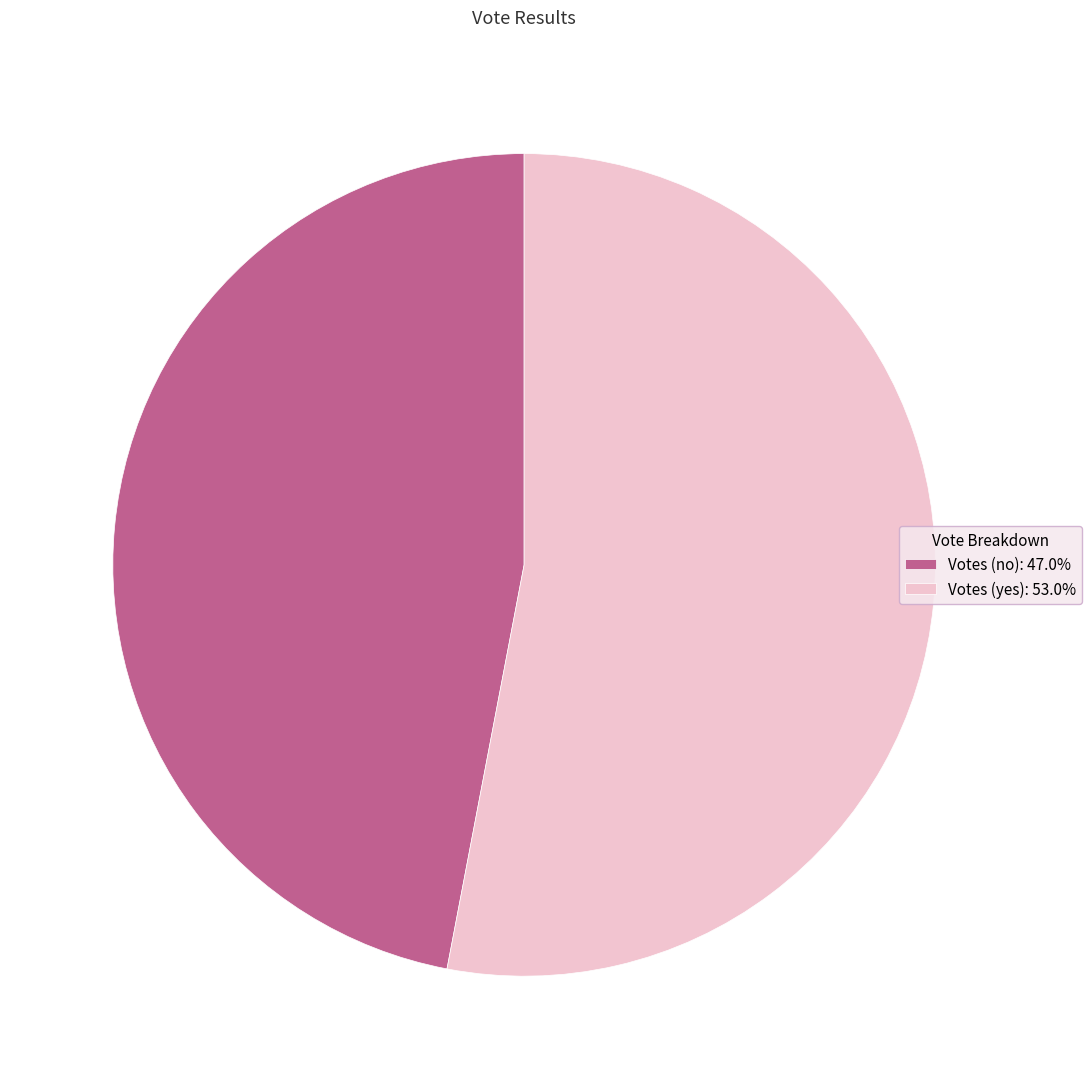

How many segments does this pie chart have?

2